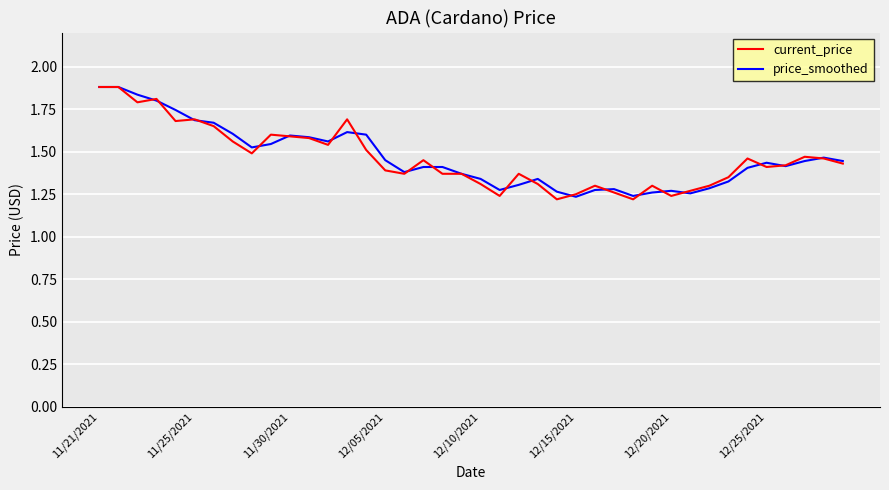

What is the maximum value for price_smoothed?

1.9